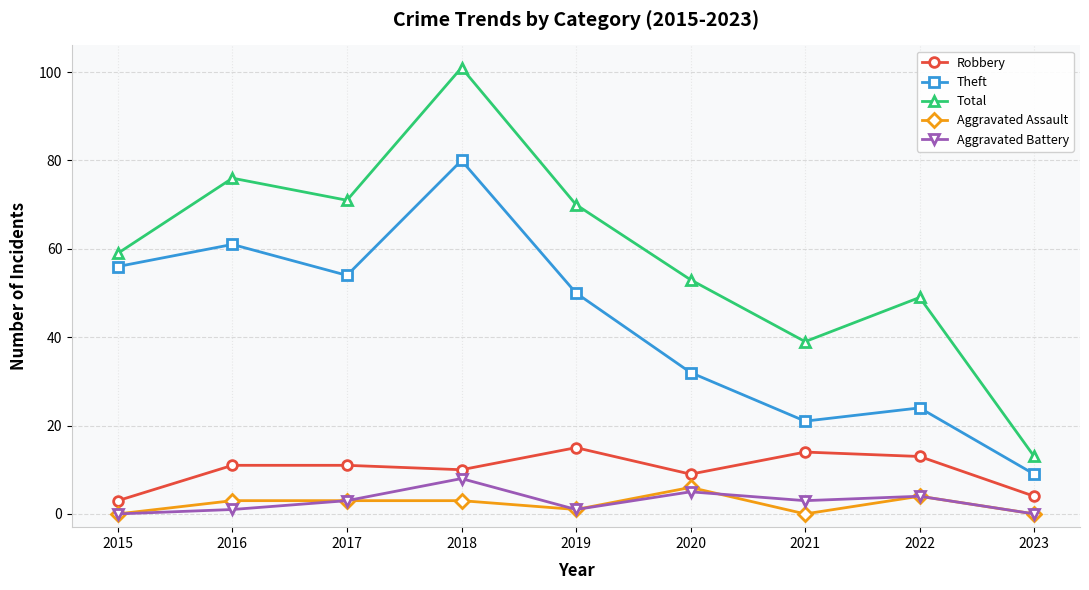

What is the average value of the Aggravated Assault series?

2